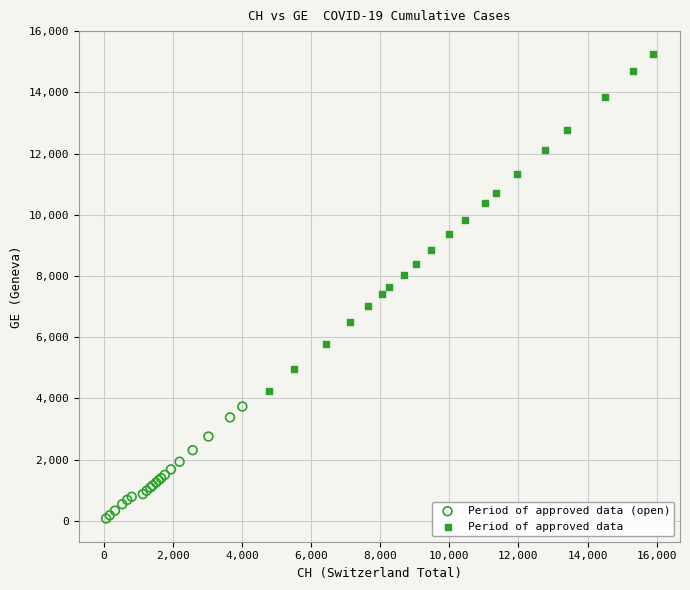

Which series contains the highest Y value?

Period of approved data